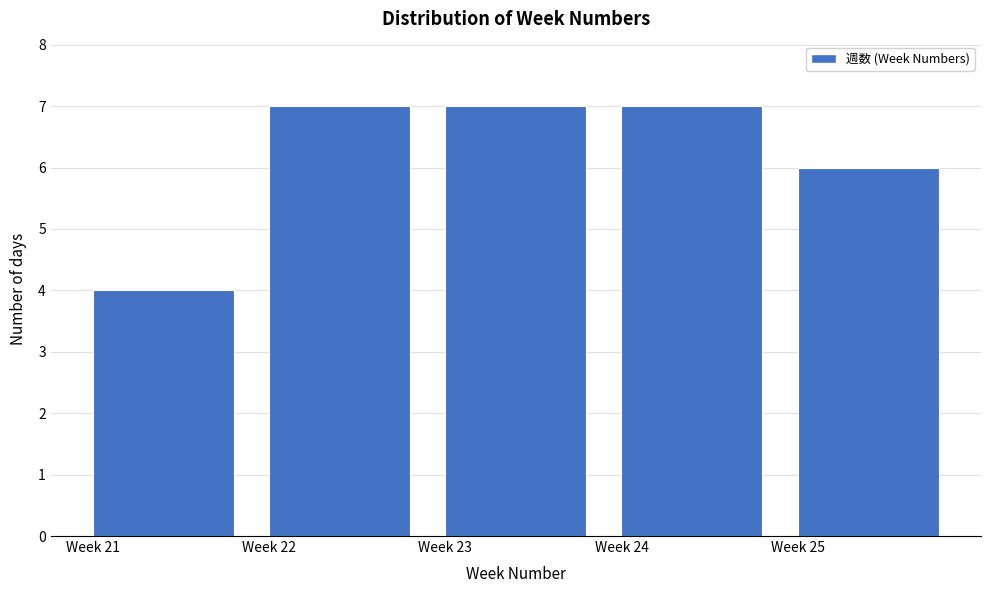

Reading left to right, transcribe all the data shown in this chart.

4	7	7	7	6